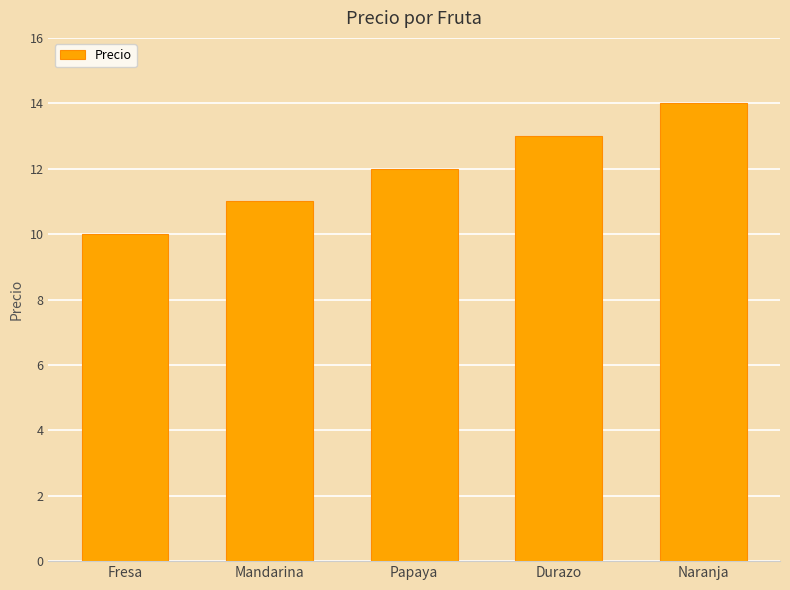

What is the minimum value shown in the chart?

10